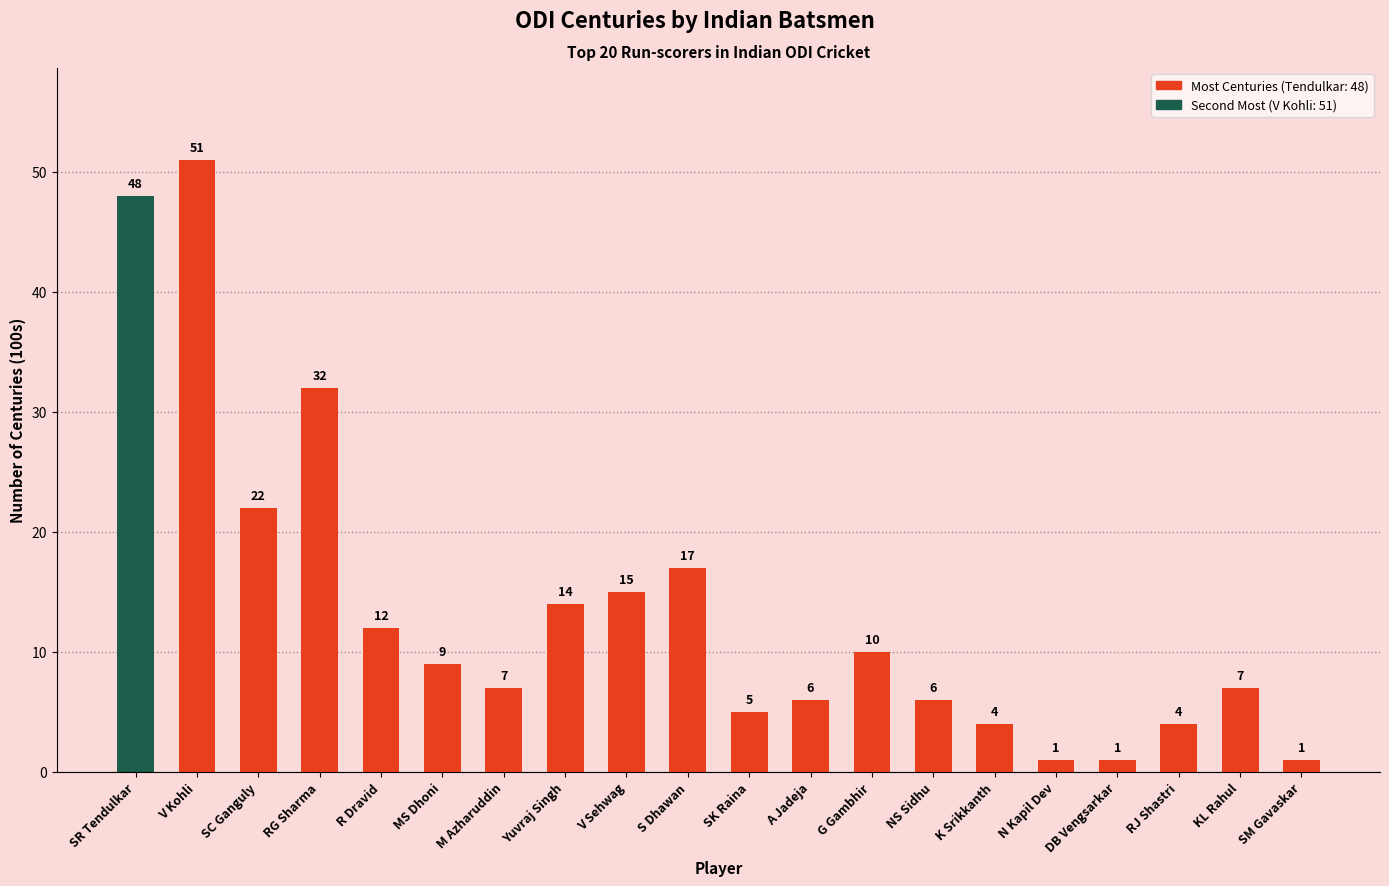

How many categories are shown in the chart?

20